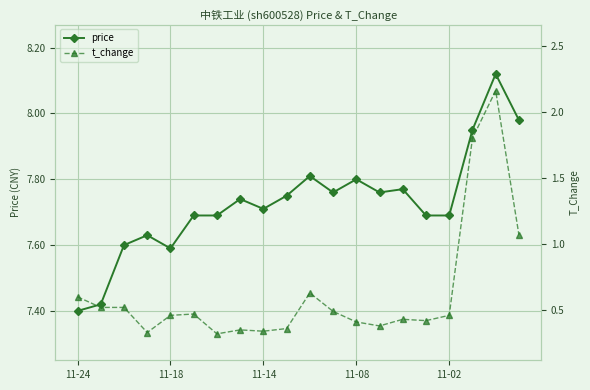

Which series has the largest total across all categories?

price